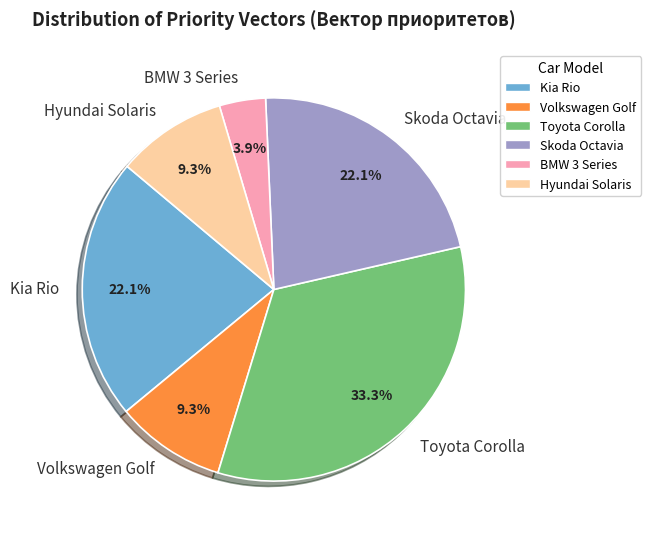

Which has a higher value, Kia Rio or Hyundai Solaris?

Kia Rio